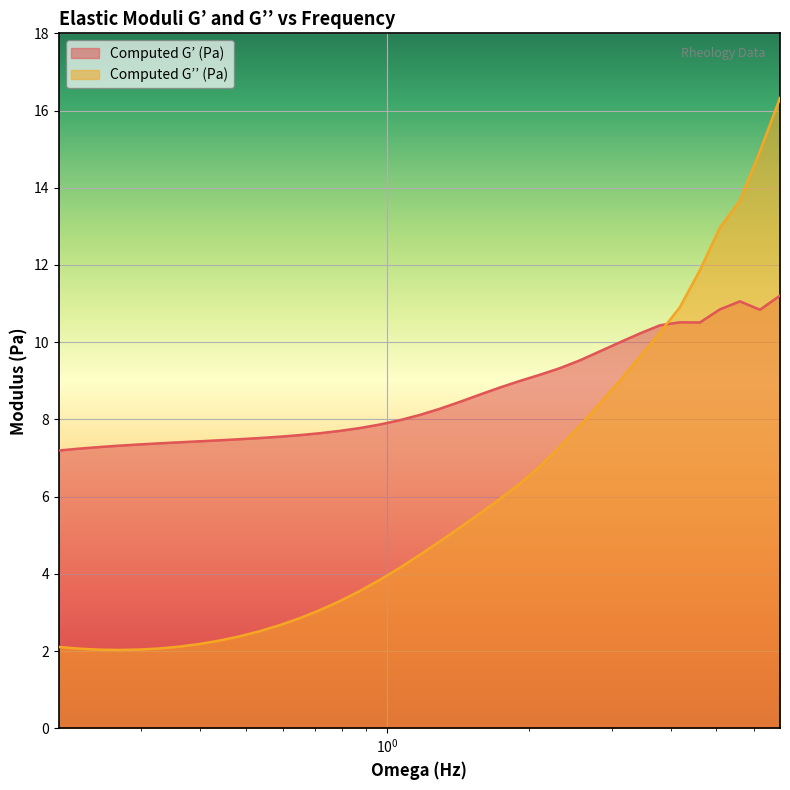

At which category does Computed G’ (Pa) reach its first local valley?

4.61026